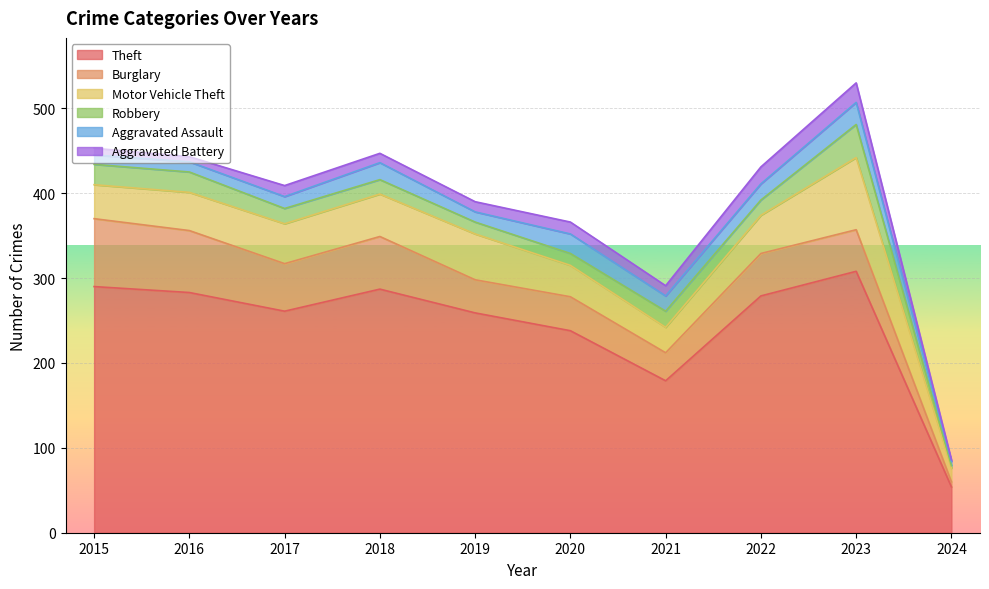

At 2023, list the series in order from largest to smallest.

Theft, Motor Vehicle Theft, Burglary, Robbery, Aggravated Assault, Aggravated Battery